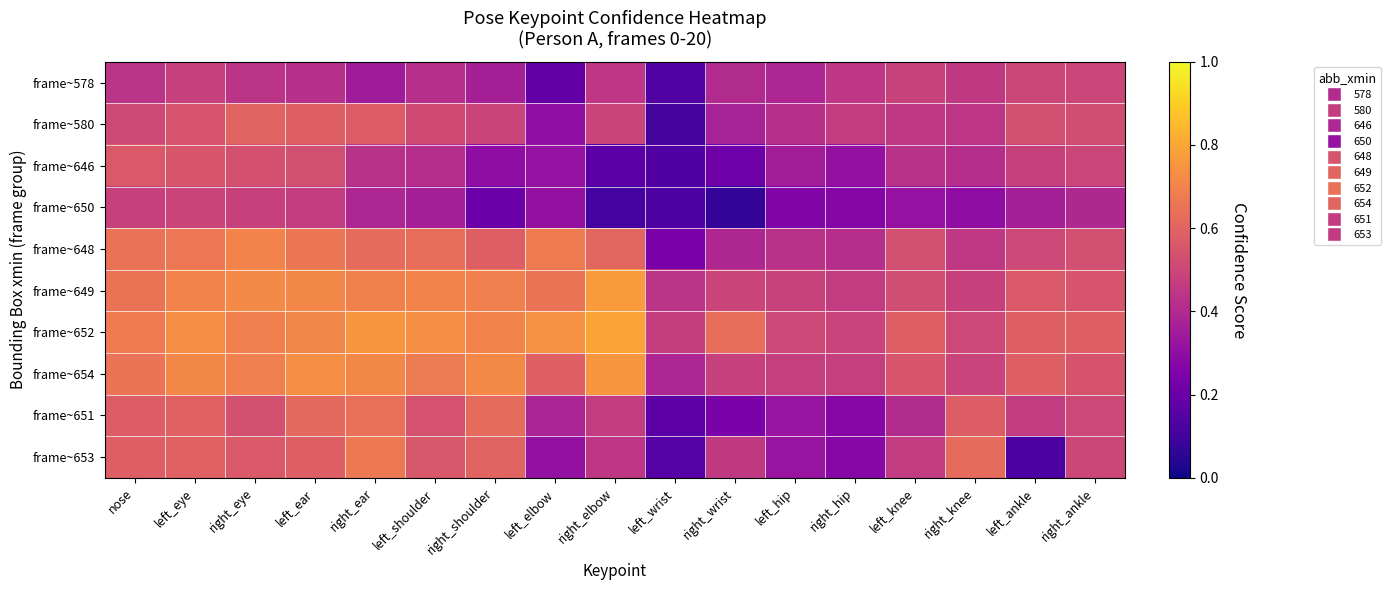

Reading left to right, transcribe all the data shown in this chart.

frame~578: nose=0.4	left_eye=0.5	right_eye=0.4	left_ear=0.4	right_ear=0.4	left_shoulder=0.4	right_shoulder=0.4	left_elbow=0.2	right_elbow=0.4	left_wrist=0.1	right_wrist=0.4	left_hip=0.4	right_hip=0.4	left_knee=0.5	right_knee=0.5	left_ankle=0.5	right_ankle=0.5
frame~580: nose=0.5	left_eye=0.5	right_eye=0.6	left_ear=0.6	right_ear=0.6	left_shoulder=0.5	right_shoulder=0.5	left_elbow=0.3	right_elbow=0.5	left_wrist=0.1	right_wrist=0.4	left_hip=0.4	right_hip=0.5	left_knee=0.5	right_knee=0.4	left_ankle=0.5	right_ankle=0.5
frame~646: nose=0.6	left_eye=0.6	right_eye=0.5	left_ear=0.5	right_ear=0.4	left_shoulder=0.4	right_shoulder=0.3	left_elbow=0.3	right_elbow=0.2	left_wrist=0.1	right_wrist=0.2	left_hip=0.4	right_hip=0.3	left_knee=0.4	right_knee=0.4	left_ankle=0.5	right_ankle=0.5
frame~650: nose=0.5	left_eye=0.5	right_eye=0.5	left_ear=0.5	right_ear=0.4	left_shoulder=0.4	right_shoulder=0.2	left_elbow=0.3	right_elbow=0.1	left_wrist=0.1	right_wrist=0.1	left_hip=0.3	right_hip=0.3	left_knee=0.3	right_knee=0.3	left_ankle=0.4	right_ankle=0.4
frame~648: nose=0.6	left_eye=0.7	right_eye=0.7	left_ear=0.7	right_ear=0.6	left_shoulder=0.6	right_shoulder=0.6	left_elbow=0.7	right_elbow=0.6	left_wrist=0.2	right_wrist=0.4	left_hip=0.4	right_hip=0.4	left_knee=0.5	right_knee=0.5	left_ankle=0.5	right_ankle=0.5
frame~649: nose=0.7	left_eye=0.7	right_eye=0.7	left_ear=0.7	right_ear=0.7	left_shoulder=0.7	right_shoulder=0.7	left_elbow=0.7	right_elbow=0.8	left_wrist=0.4	right_wrist=0.5	left_hip=0.5	right_hip=0.5	left_knee=0.5	right_knee=0.5	left_ankle=0.6	right_ankle=0.6
frame~652: nose=0.7	left_eye=0.7	right_eye=0.7	left_ear=0.7	right_ear=0.8	left_shoulder=0.7	right_shoulder=0.7	left_elbow=0.7	right_elbow=0.8	left_wrist=0.5	right_wrist=0.6	left_hip=0.5	right_hip=0.5	left_knee=0.6	right_knee=0.5	left_ankle=0.6	right_ankle=0.6
frame~654: nose=0.7	left_eye=0.7	right_eye=0.7	left_ear=0.7	right_ear=0.7	left_shoulder=0.7	right_shoulder=0.7	left_elbow=0.6	right_elbow=0.8	left_wrist=0.4	right_wrist=0.5	left_hip=0.5	right_hip=0.5	left_knee=0.6	right_knee=0.5	left_ankle=0.6	right_ankle=0.5
frame~651: nose=0.6	left_eye=0.6	right_eye=0.5	left_ear=0.6	right_ear=0.6	left_shoulder=0.5	right_shoulder=0.6	left_elbow=0.4	right_elbow=0.5	left_wrist=0.2	right_wrist=0.2	left_hip=0.3	right_hip=0.3	left_knee=0.4	right_knee=0.6	left_ankle=0.5	right_ankle=0.5
frame~653: nose=0.6	left_eye=0.6	right_eye=0.6	left_ear=0.6	right_ear=0.7	left_shoulder=0.6	right_shoulder=0.6	left_elbow=0.3	right_elbow=0.4	left_wrist=0.1	right_wrist=0.5	left_hip=0.3	right_hip=0.3	left_knee=0.5	right_knee=0.6	left_ankle=0.1	right_ankle=0.5